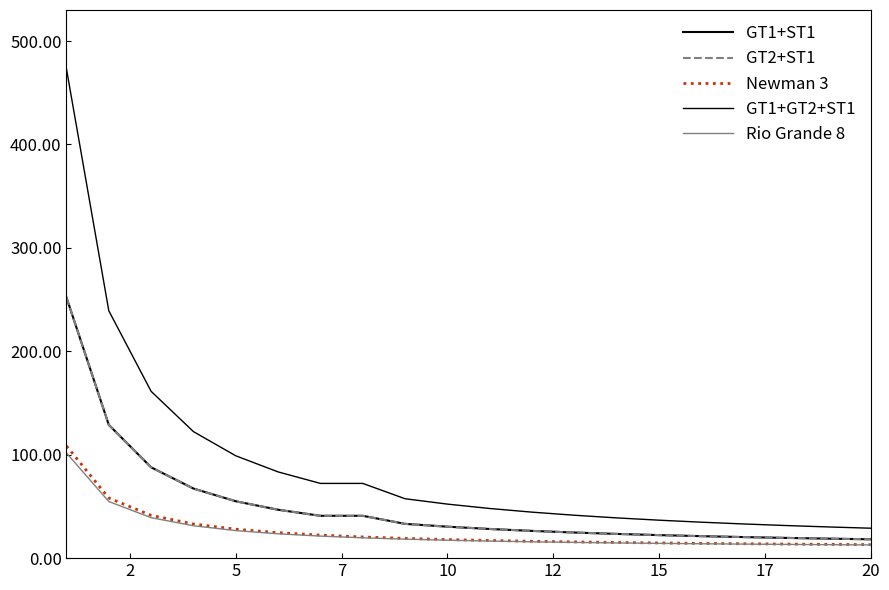

True or false: Newman 3 and GT2+ST1 intersect in this chart.

False